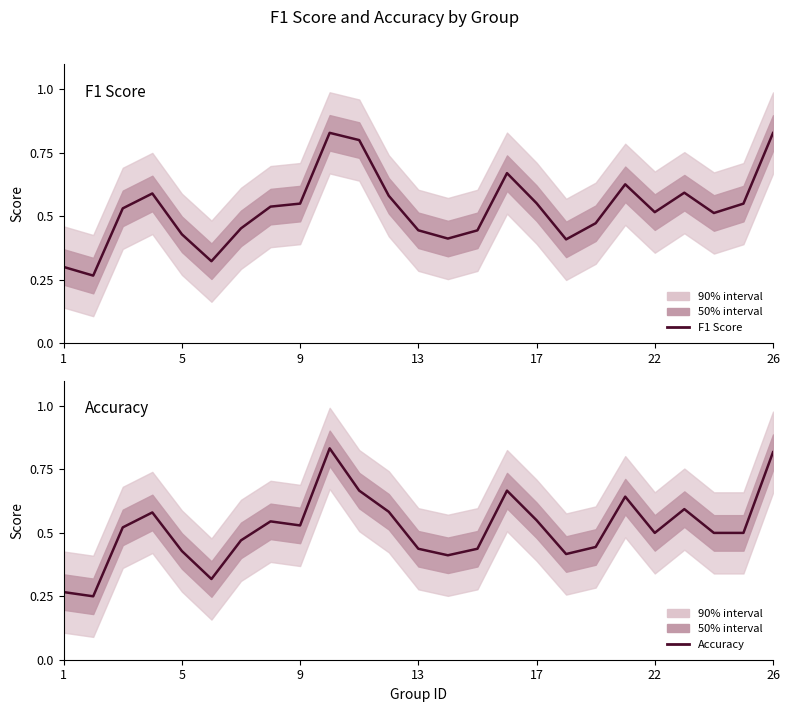

The value of Accuracy at 15 is 0.7. True or false?

True